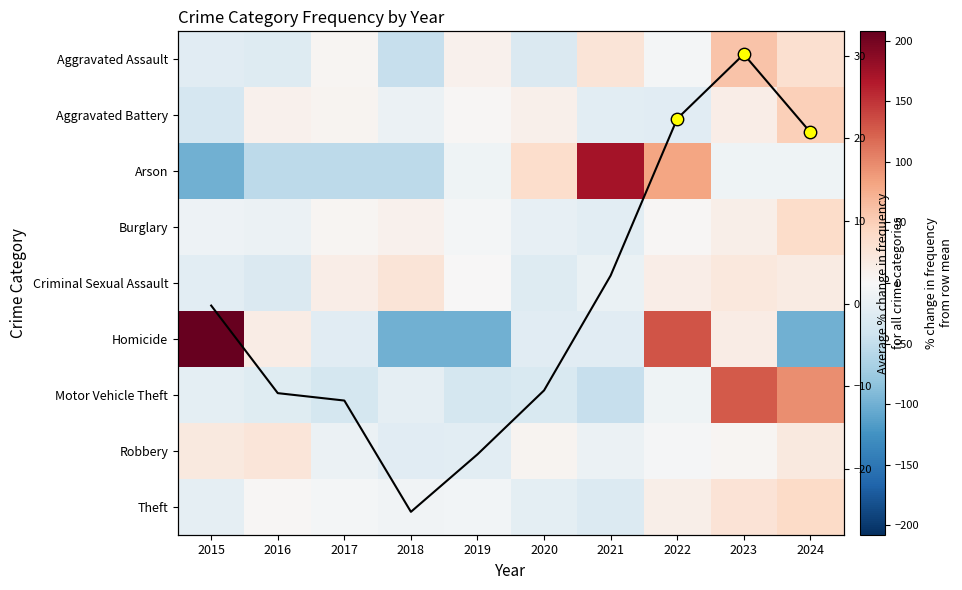

What is the spread (max minus min) of values at 2024?

197.0